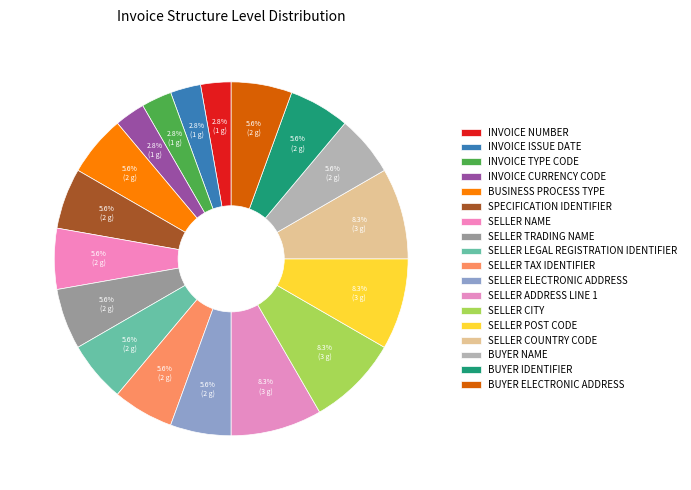

Is it true that SELLER TRADING NAME is 1% of the pie?

False